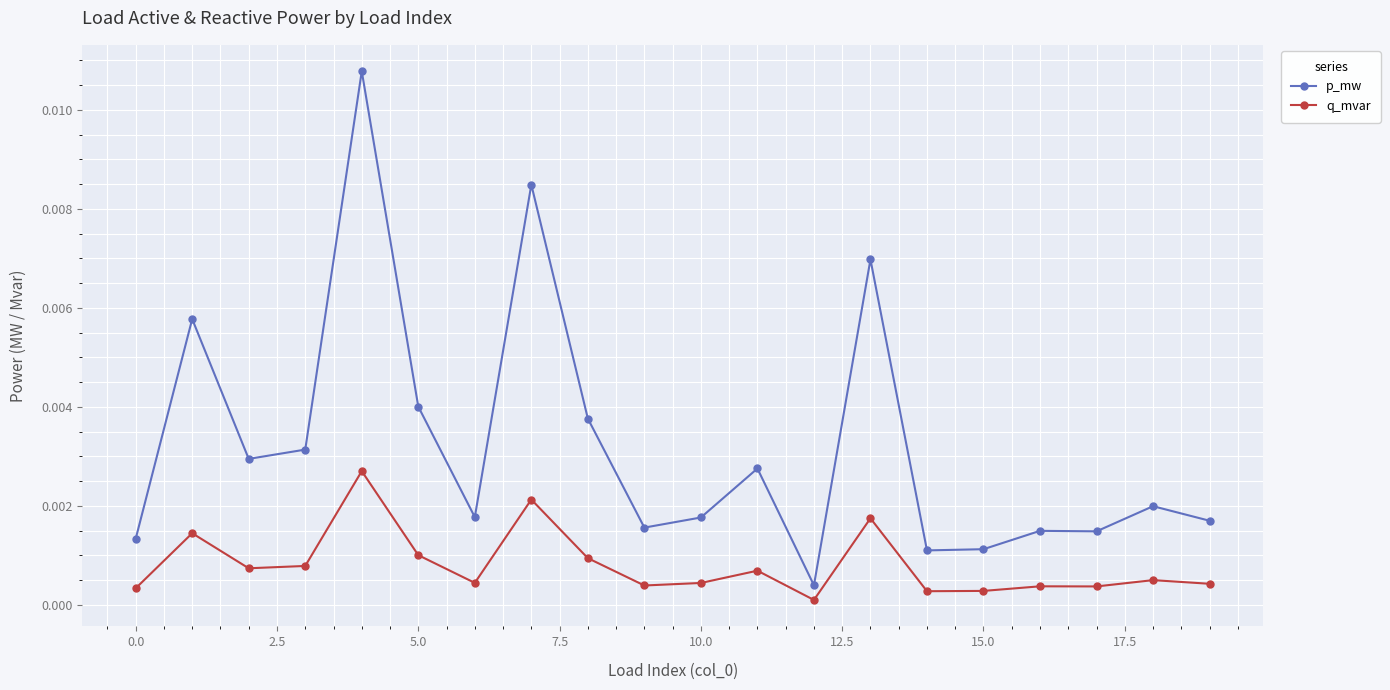

True or false: q_mvar has more than 2 points higher than both neighbors.

True